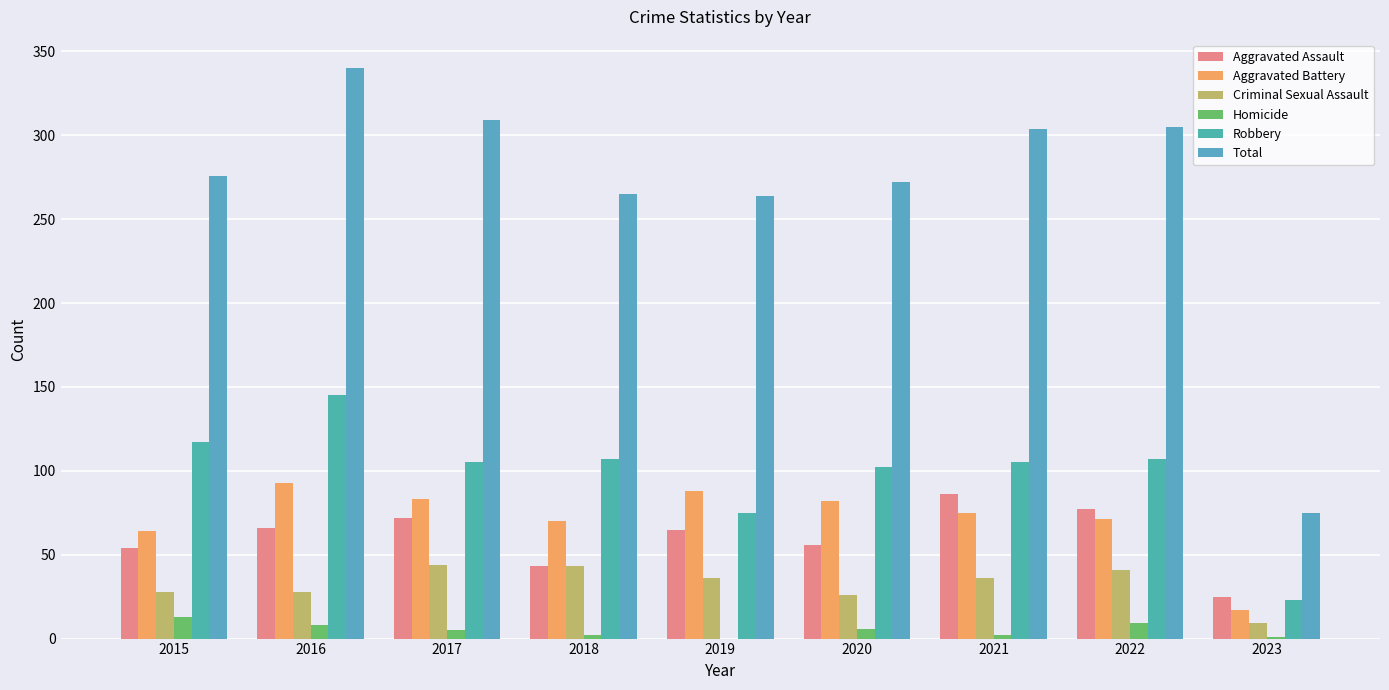

Count the number of categories in the chart.

9